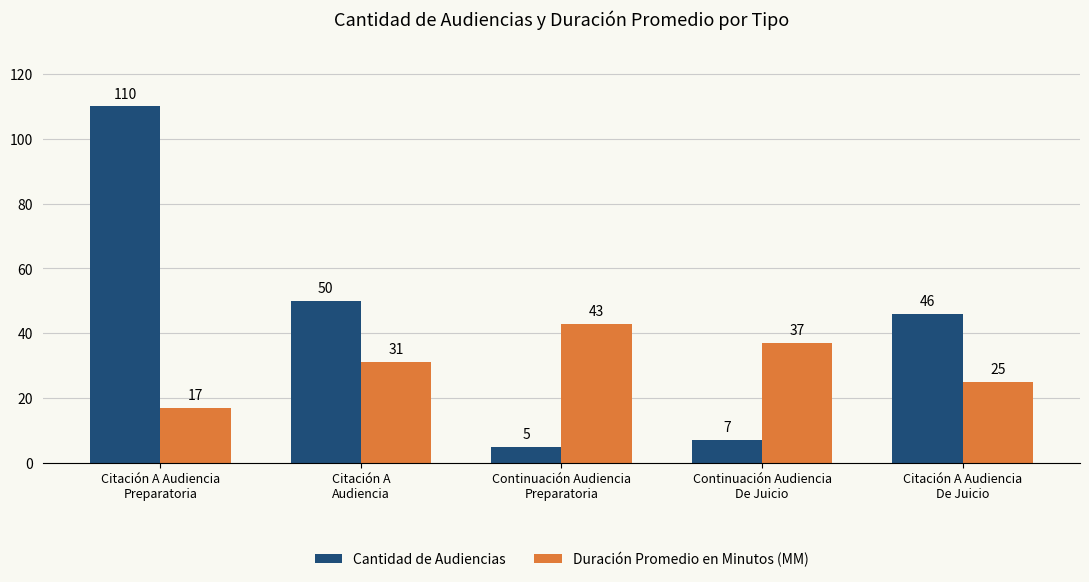

What is the spread (max minus min) of values at Citación A Audiencia
De Juicio?

21